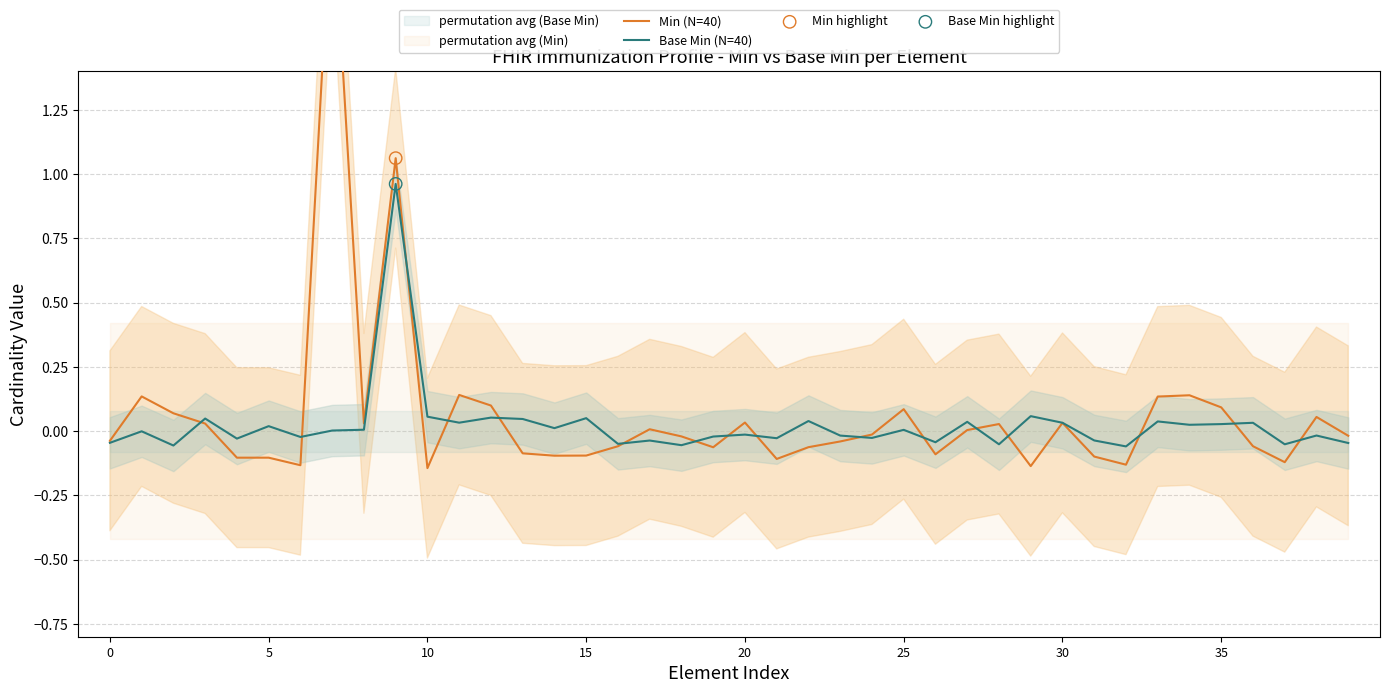

Which series has the largest Y range (max minus min)?

Min (N=40)